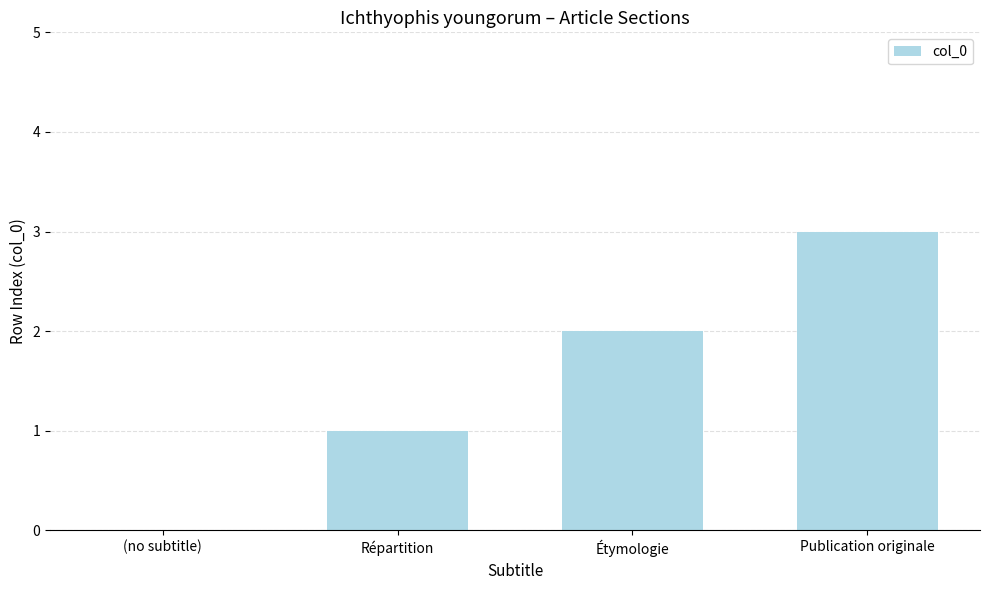

What is the sum of all values?

6